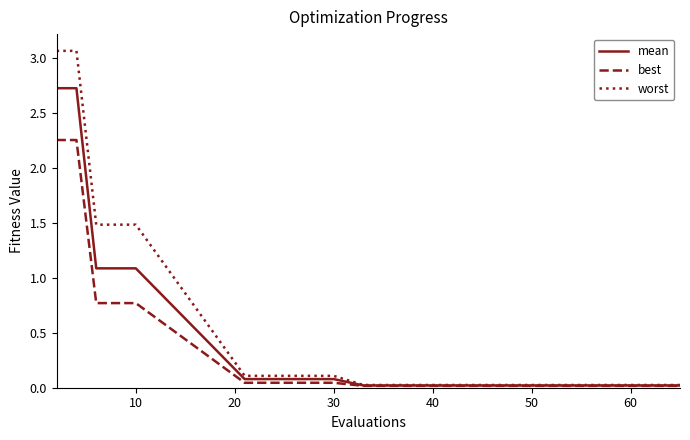

Which series has the largest range (max minus min)?

worst